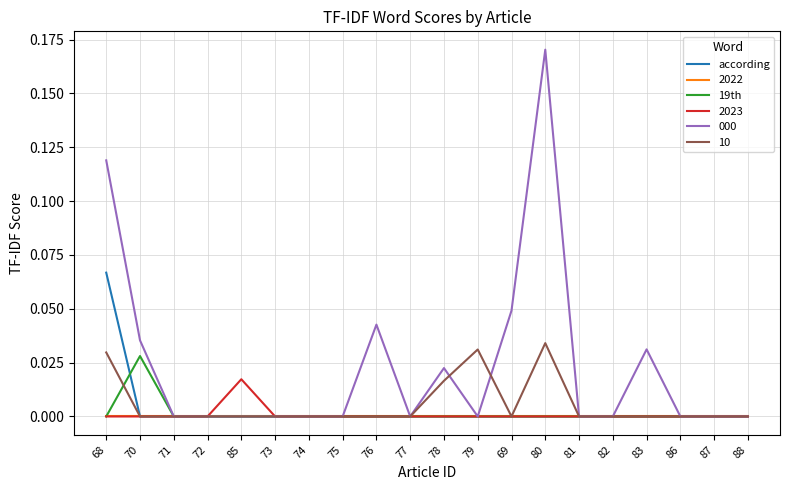

Which series has the largest total across all categories?

000